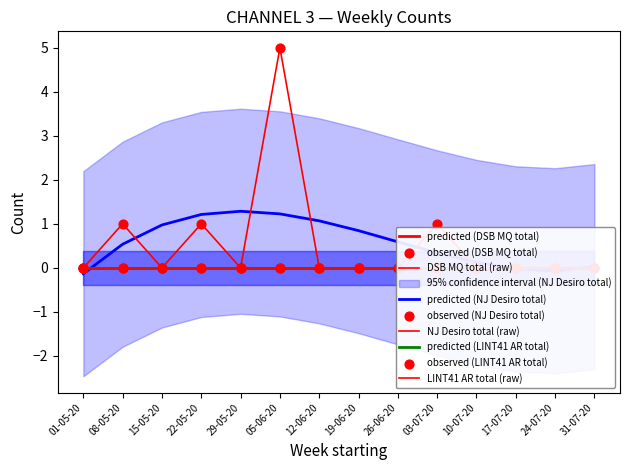

At which category is the sum across all series the highest?

05-06-20